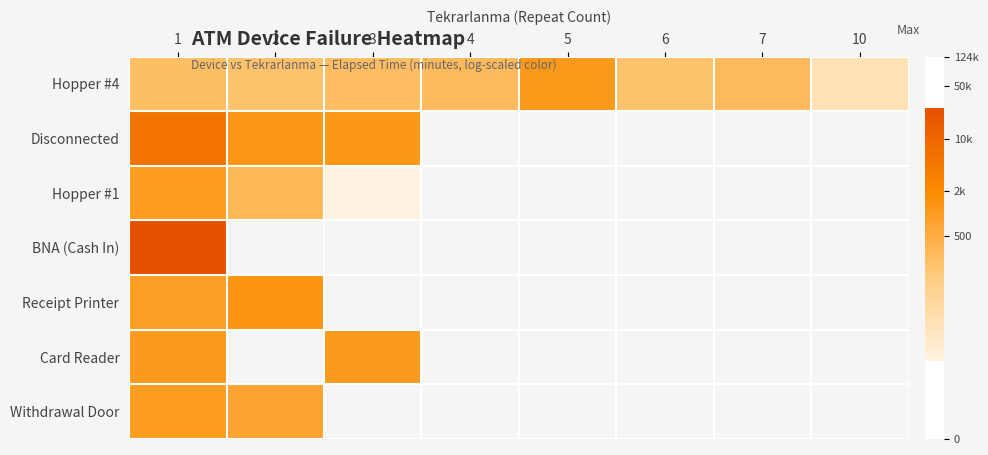

Rank the series by their maximum value, from lowest to highest.

Hopper #1, Withdrawal Door, Card Reader, Hopper #4, Receipt Printer, Disconnected, BNA (Cash In)